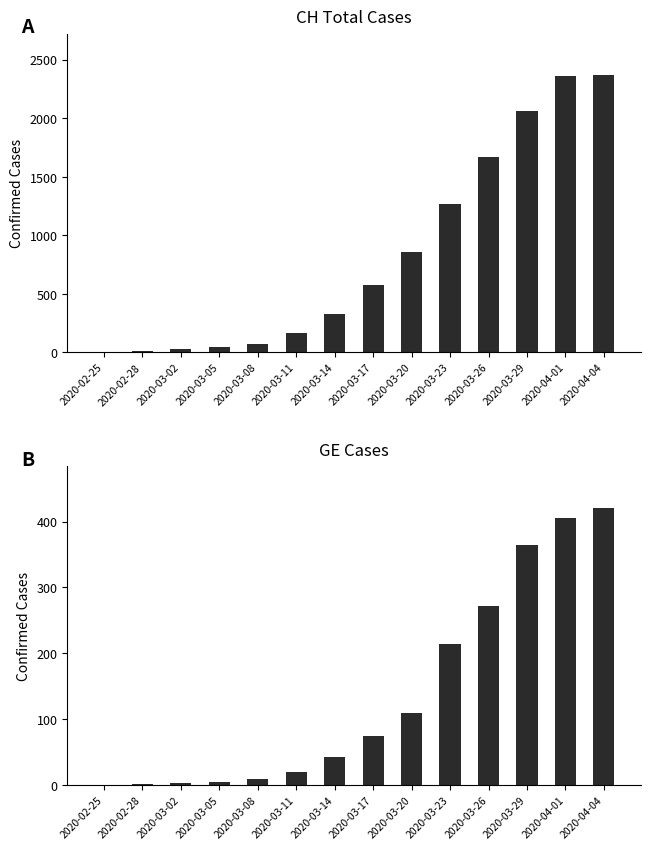

What is the approximate value of CH at 2020-03-29?

2061